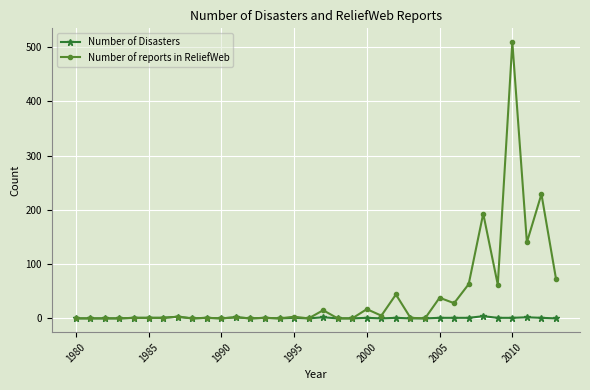

True or false: Number of Disasters has more than 0 interior local peaks.

True